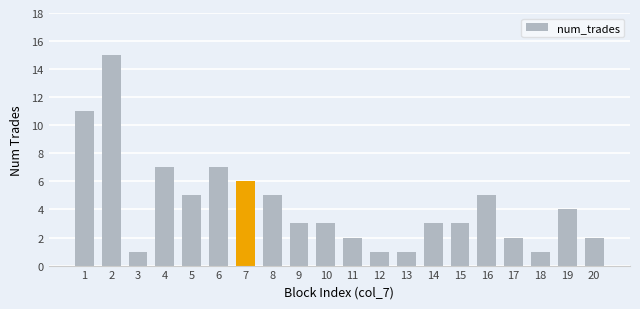

What is the maximum value shown in the chart?

15